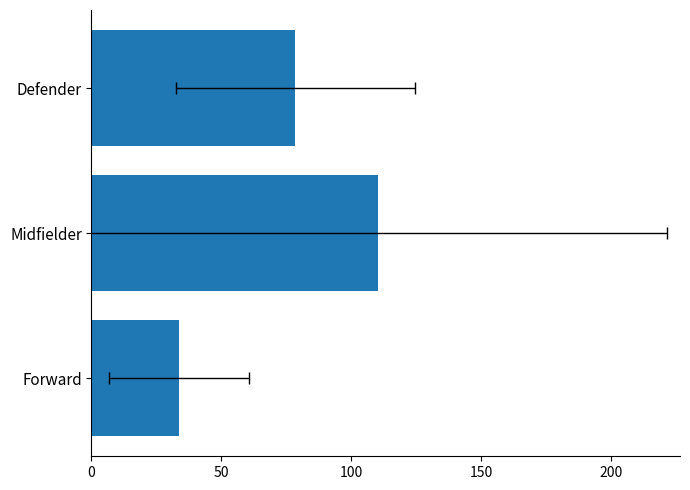

What is the average value?

74.2